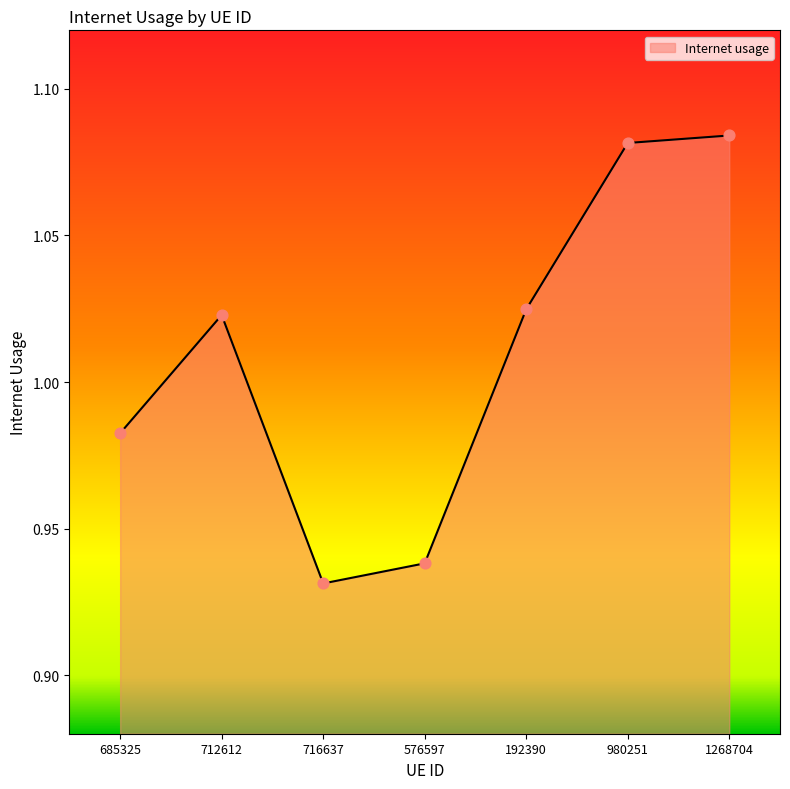

What is the change in value from 712612 to 576597?

-0.1